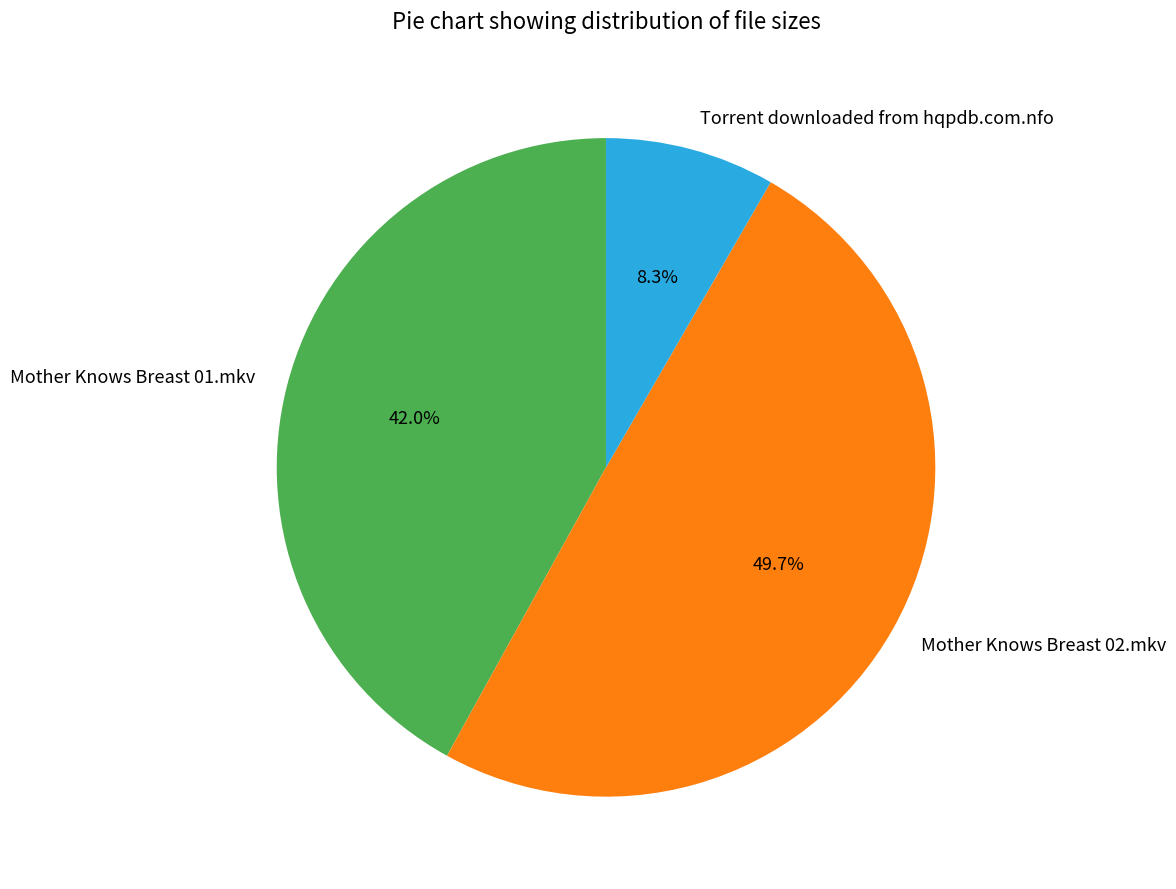

Does Mother Knows Breast 01.mkv account for over 50% of the chart?

No